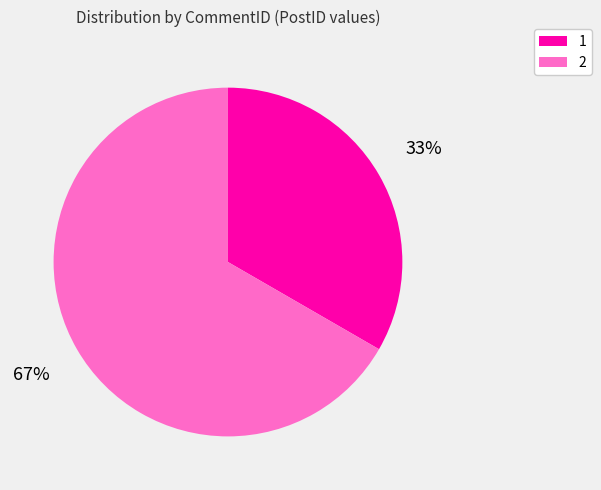

Do 1 and 2 together represent more than half of the pie?

Yes